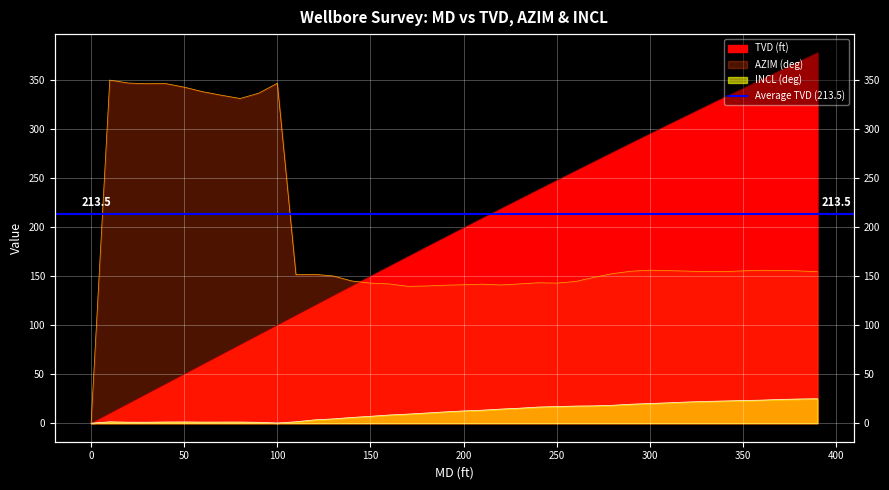

Which series has the largest total across all categories?

AZIM